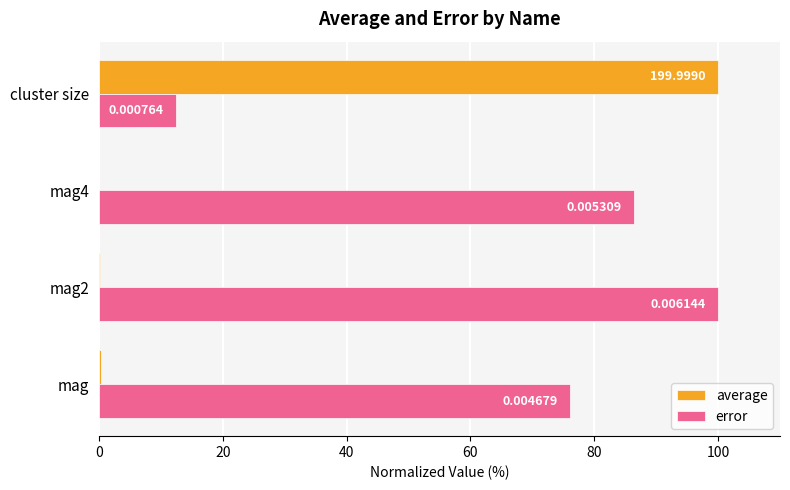

What is the difference between the maximum and second lowest values in the average series?

99.8